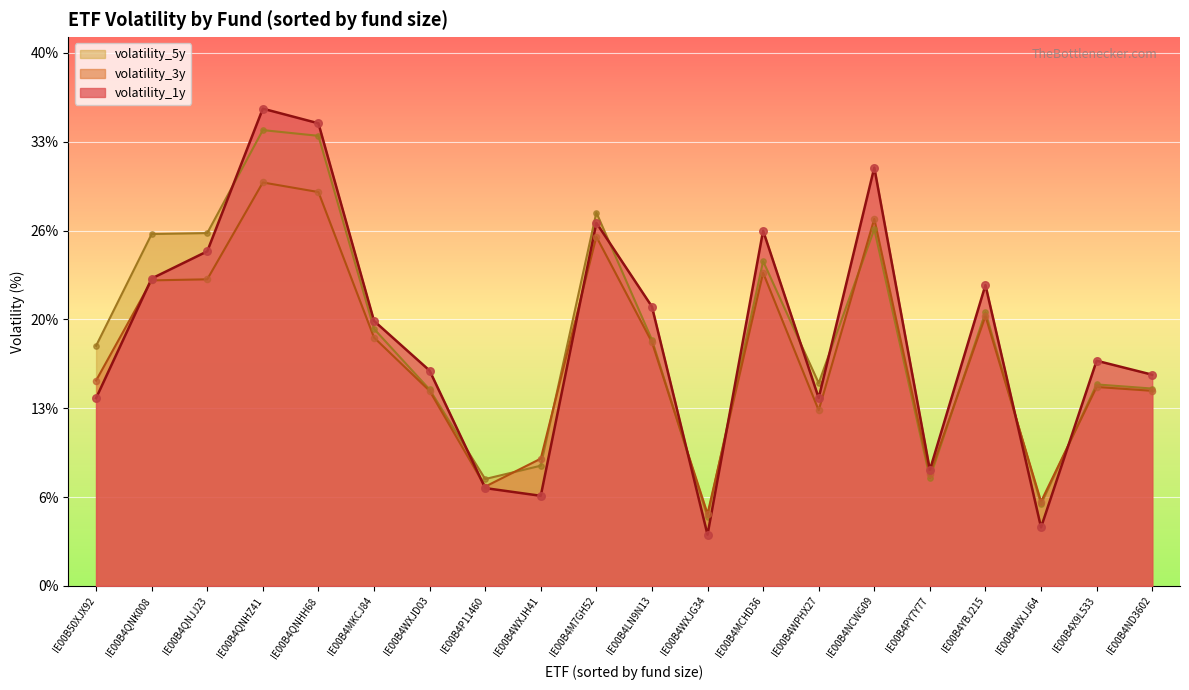

Which series contains the lowest Y value?

volatility_1y